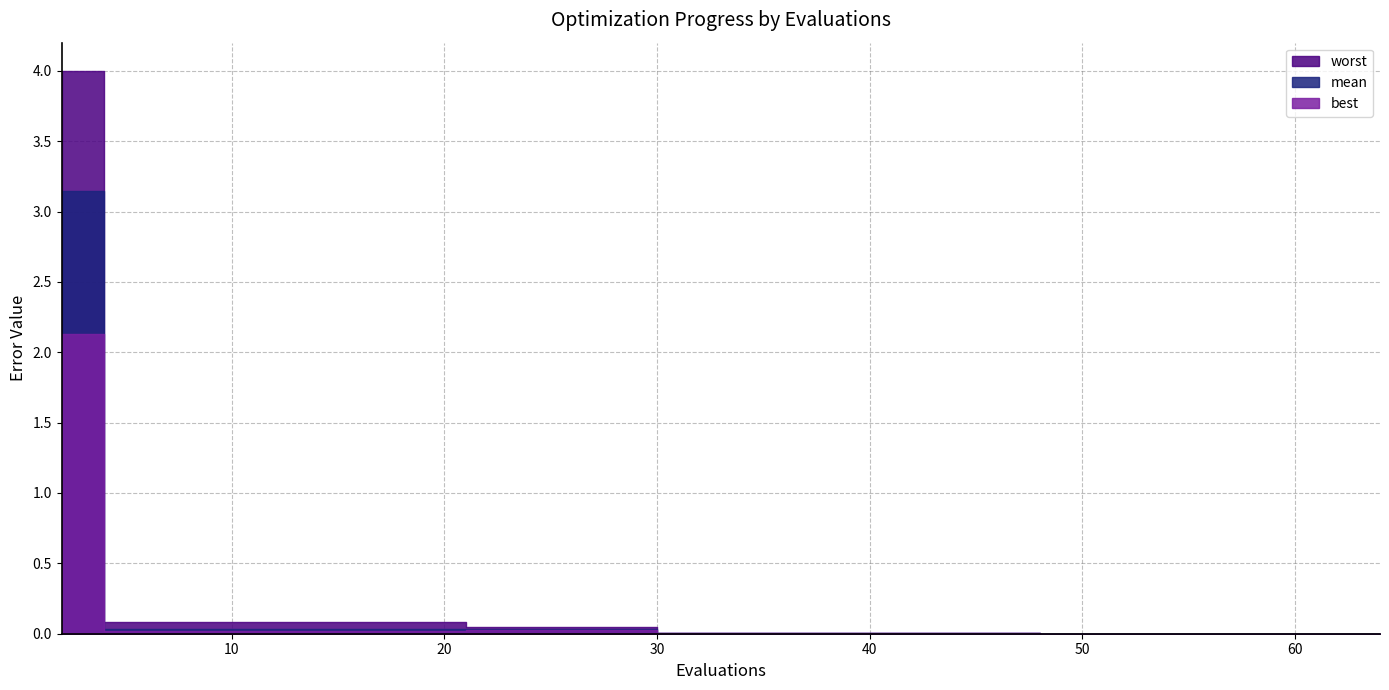

What is the spread (max minus min) of values at 20?

0.1